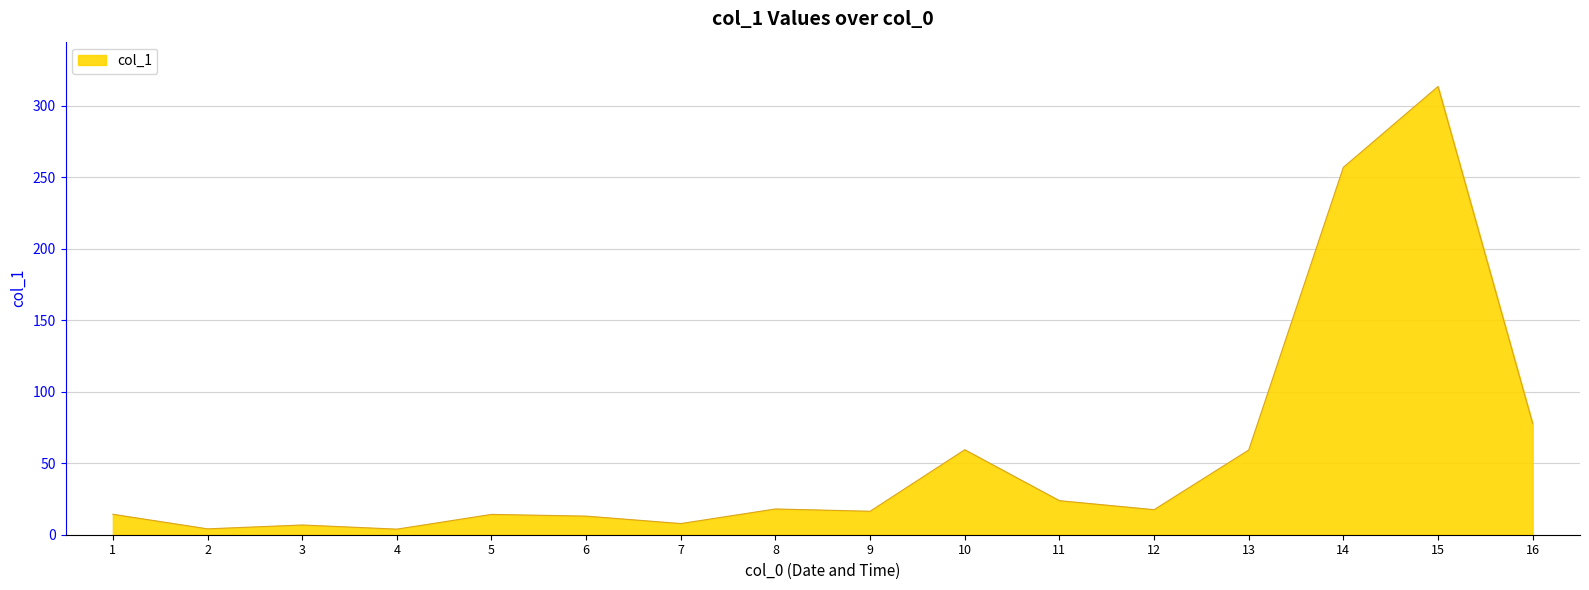

At which category does the chart reach its peak across all series?

15